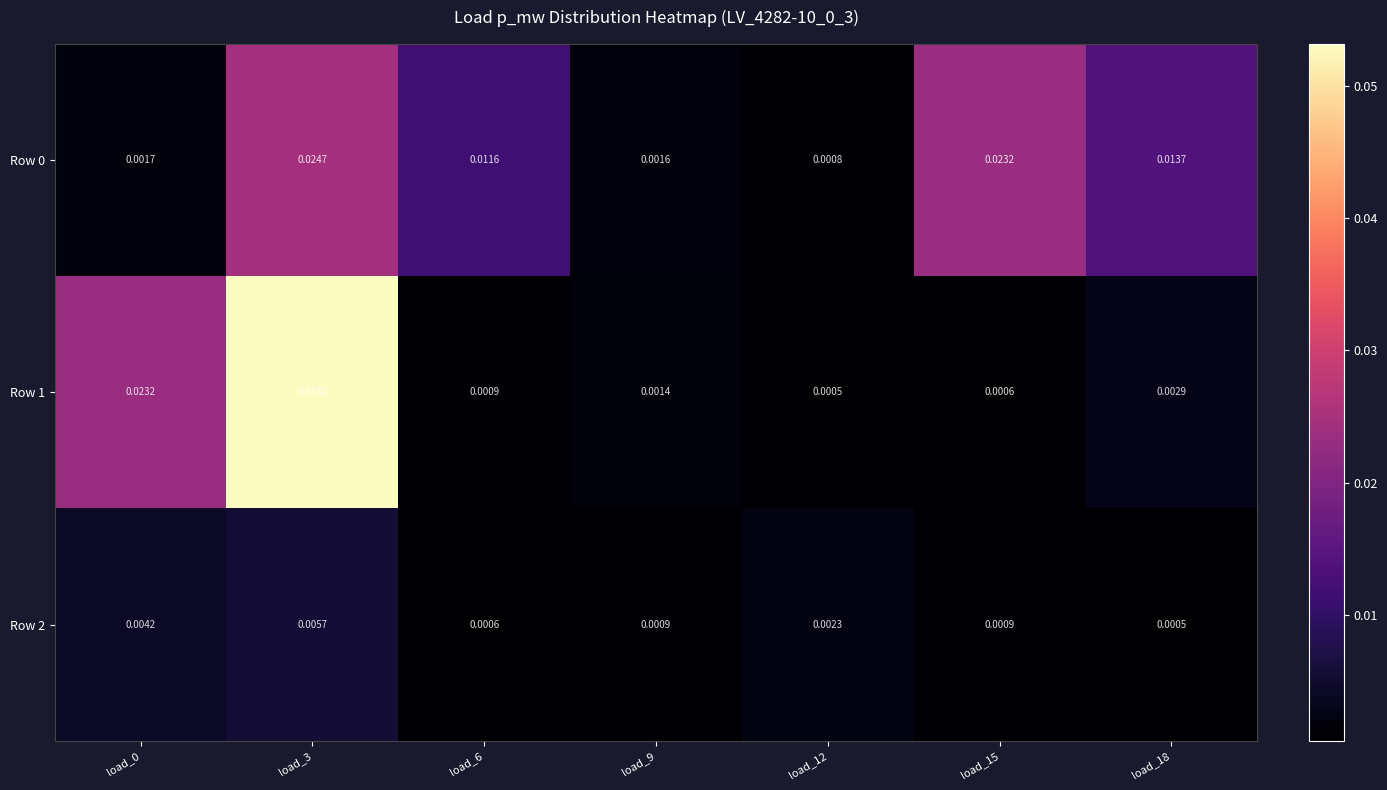

Is the value of Row 0 at load_12 greater than the value of Row 1 at load_18?

No